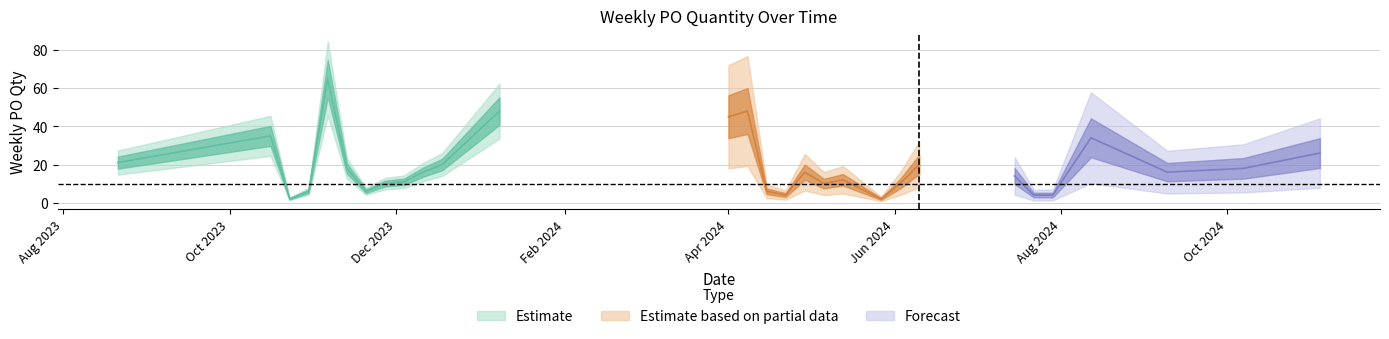

At which label does the data first exceed 16?

2023-08-21